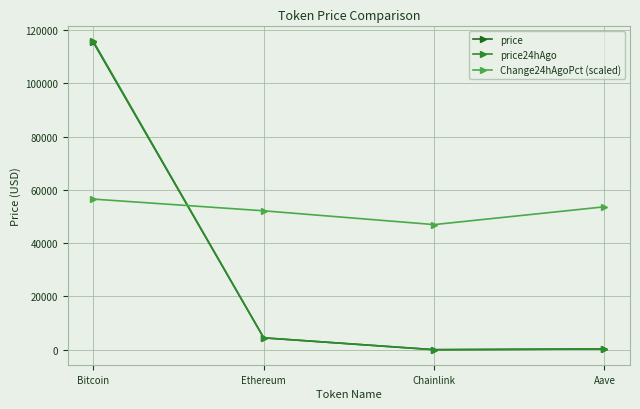

At how many categories does at least one series exceed 33225?

4